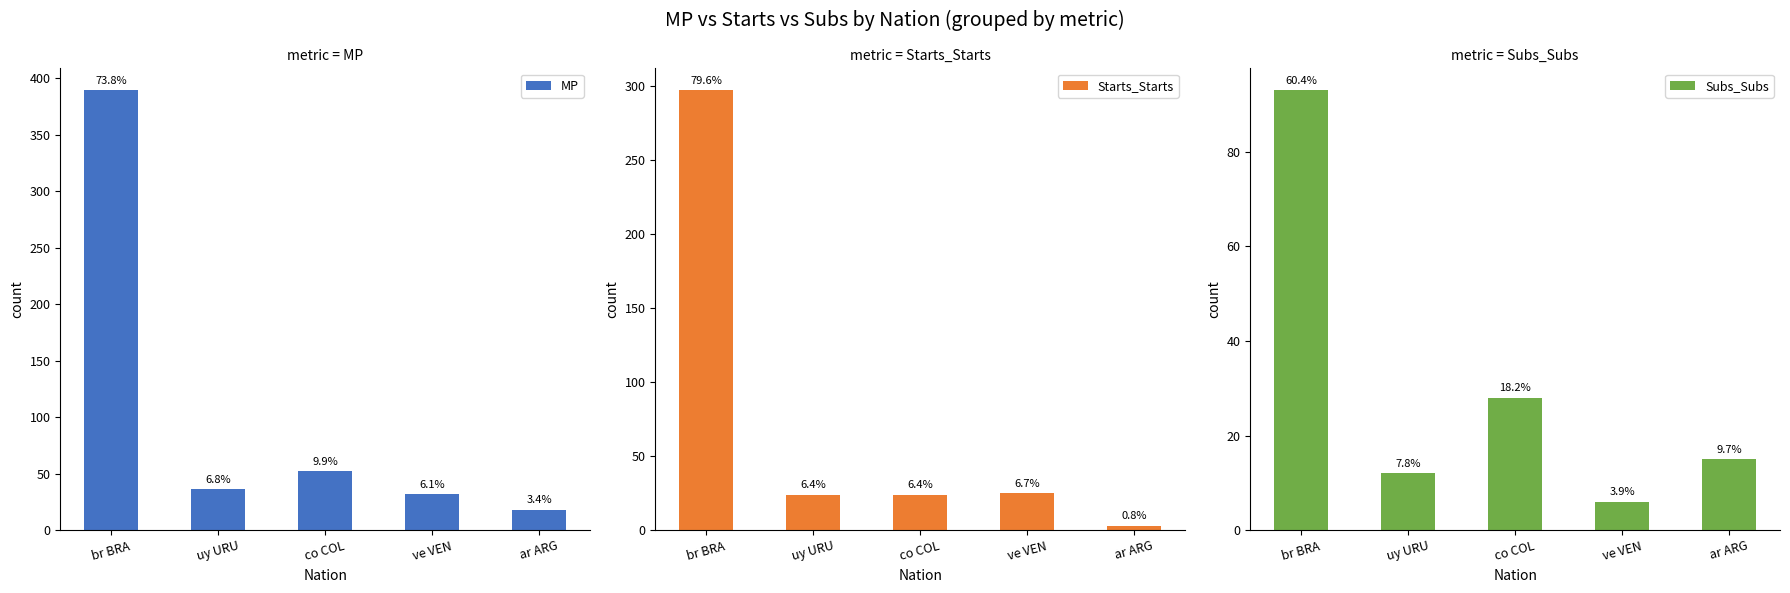

Where does the MP series first go above 36?

br BRA